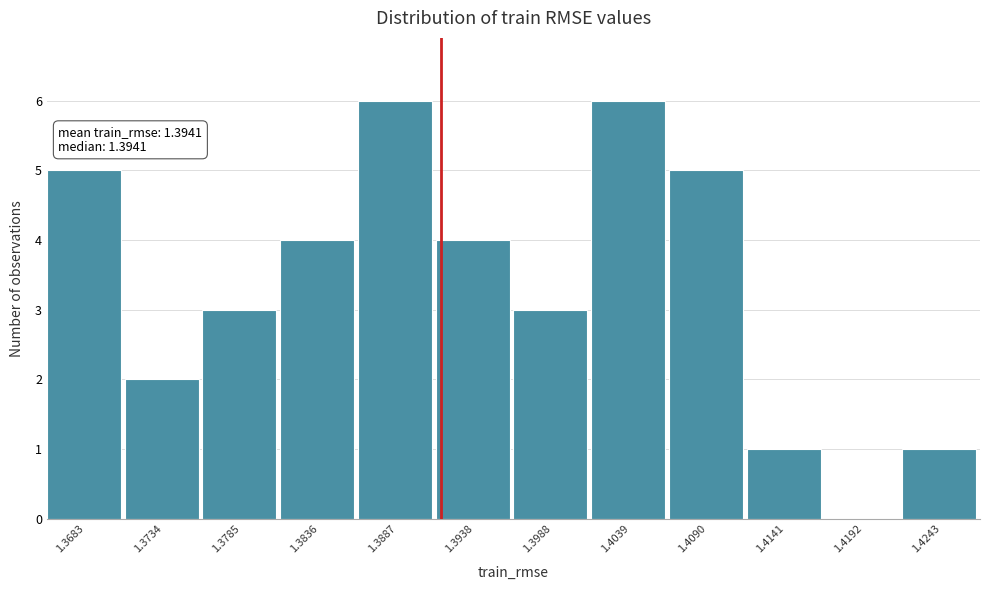

Reading right to left, what are all the values shown in this chart?

1.4243=1	1.4192=0	1.4141=1	1.4090=5	1.4039=6	1.3988=3	1.3938=4	1.3887=6	1.3836=4	1.3785=3	1.3734=2	1.3683=5